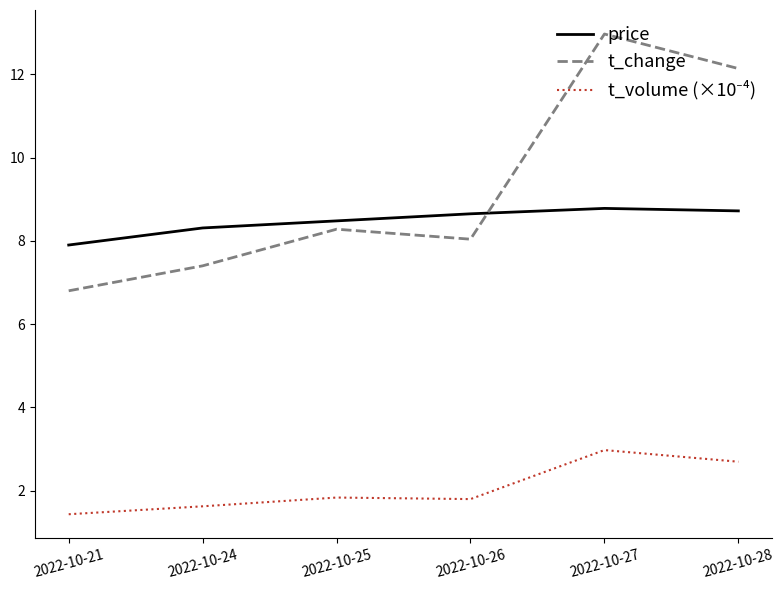

What value does the t_change series have at 2022-10-26?

8.0